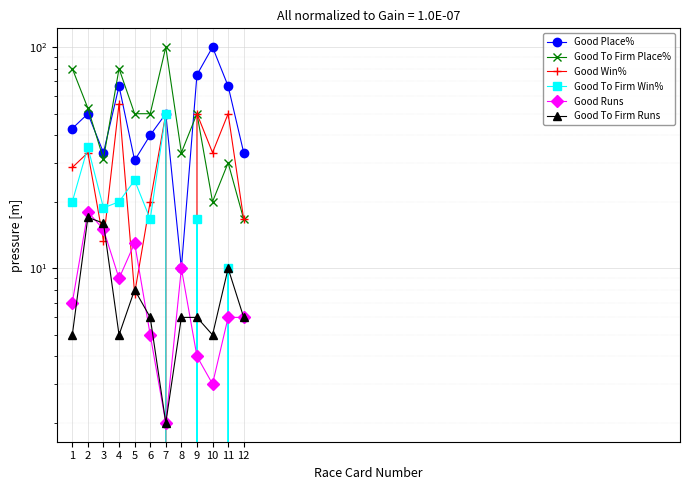

Reading right to left, what are all the values shown in this chart?

Good Place%: 33.3	66.7	100.0	75.0	10.0	50.0	40.0	30.8	66.7	33.3	50.0	42.9
Good To Firm Place%: 16.7	30.0	20.0	50.0	33.3	100.0	50.0	50.0	80.0	31.2	52.9	80.0
Good Win%: 16.7	50.0	33.3	50.0	0.0	50.0	20.0	7.7	55.6	13.3	33.3	28.6
Good To Firm Win%: 0.0	10.0	0.0	16.7	0.0	50.0	16.7	25.0	20.0	18.8	35.3	20.0
Good Runs: 6.0	6.0	3.0	4.0	10.0	2.0	5.0	13.0	9.0	15.0	18.0	7.0
Good To Firm Runs: 6.0	10.0	5.0	6.0	6.0	2.0	6.0	8.0	5.0	16.0	17.0	5.0